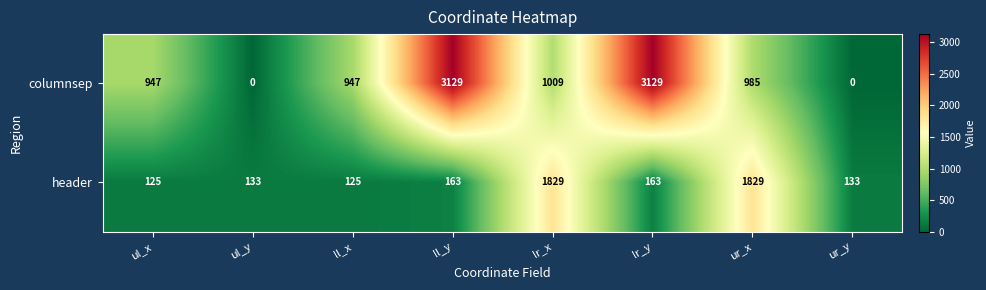

What is the average value of the columnsep series?

1268